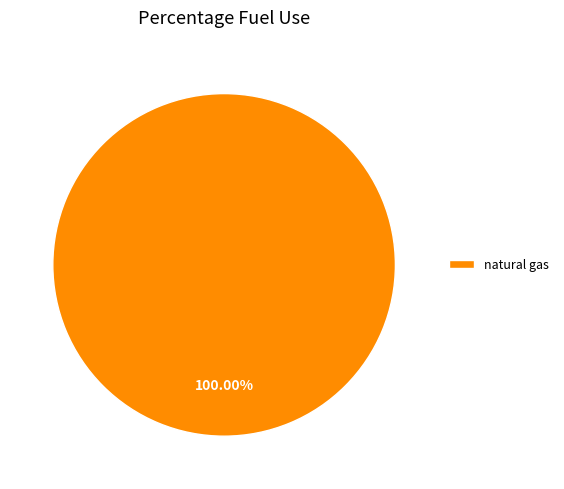

Does any single category account for the majority?

Yes